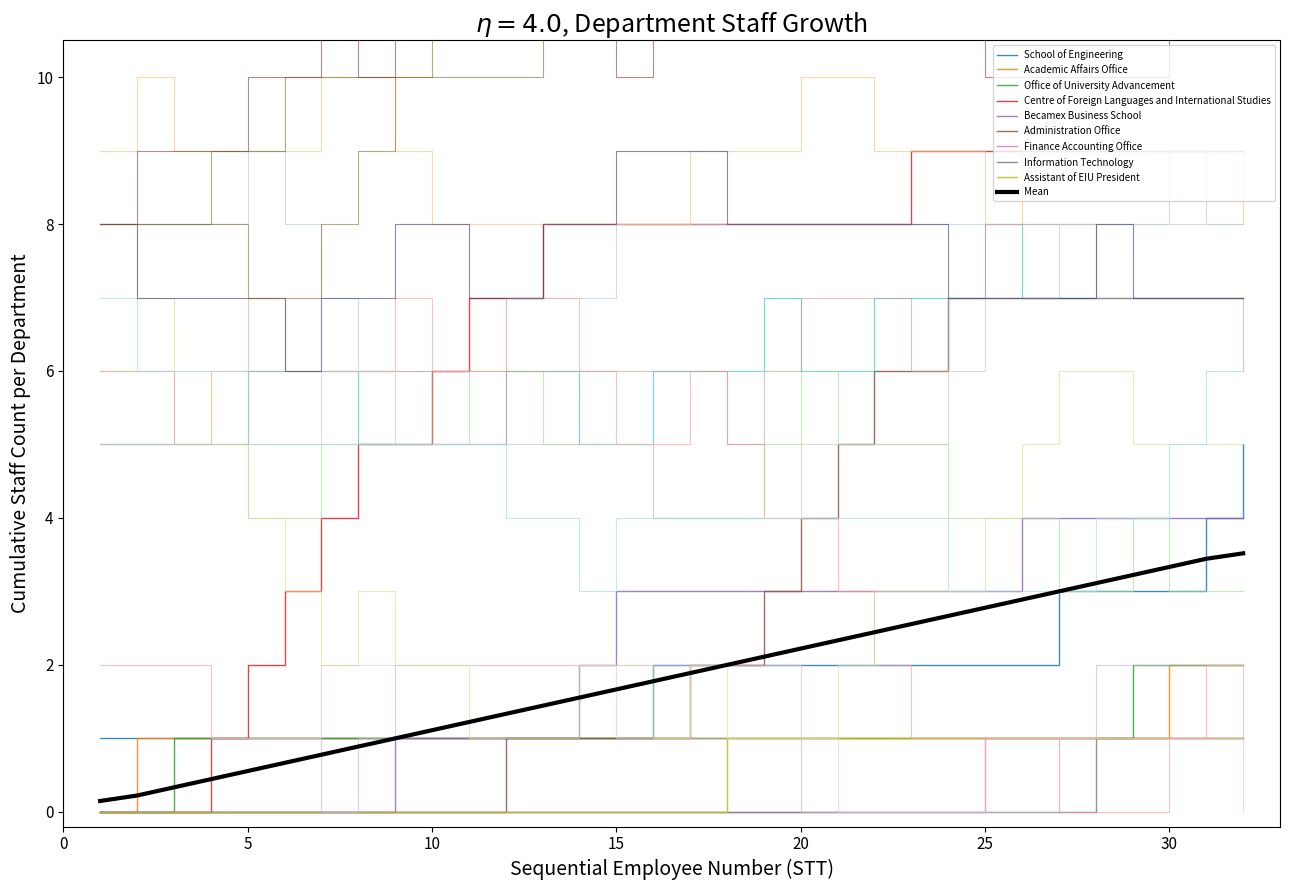

What is the maximum value for Assistant of EIU President?

1.0